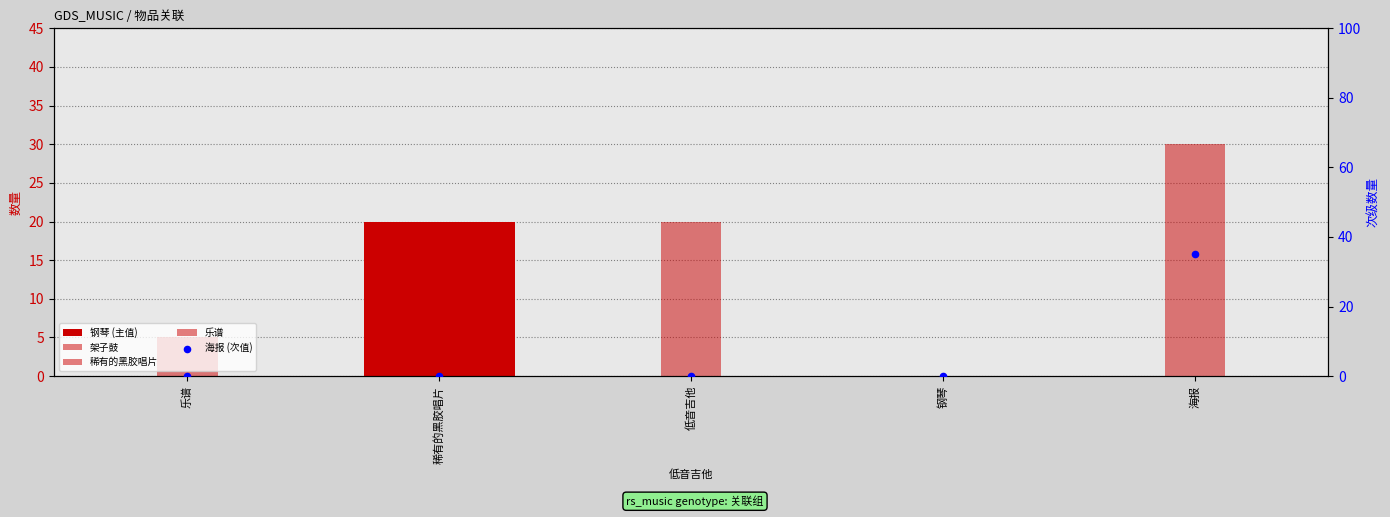

At which category is the sum across all series the highest?

海报